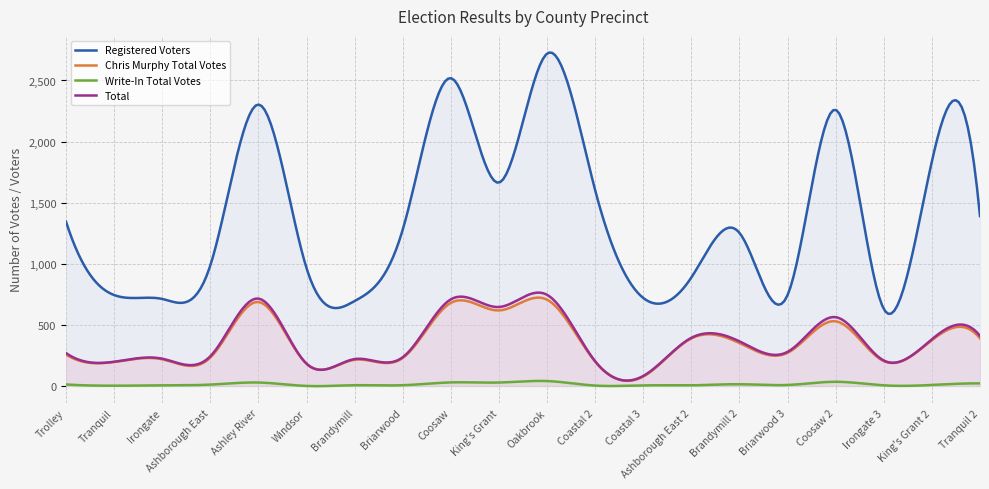

Which series has the largest total across all categories?

Registered Voters